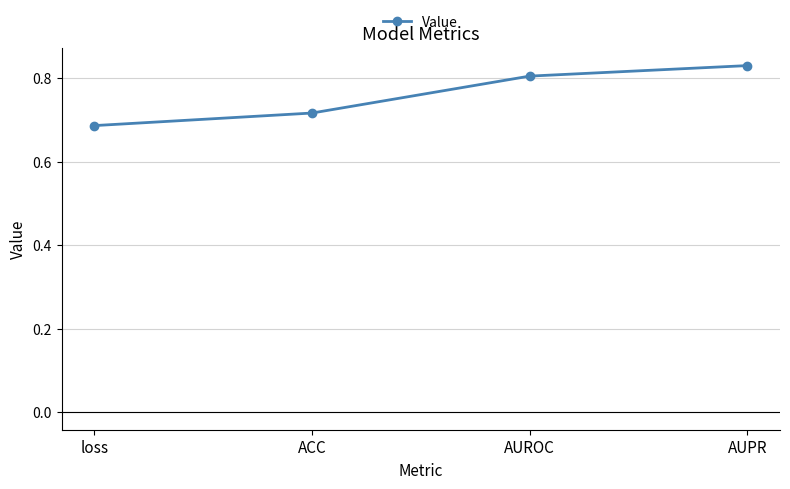

List the labels in order of value, smallest first.

loss, ACC, AUROC, AUPR